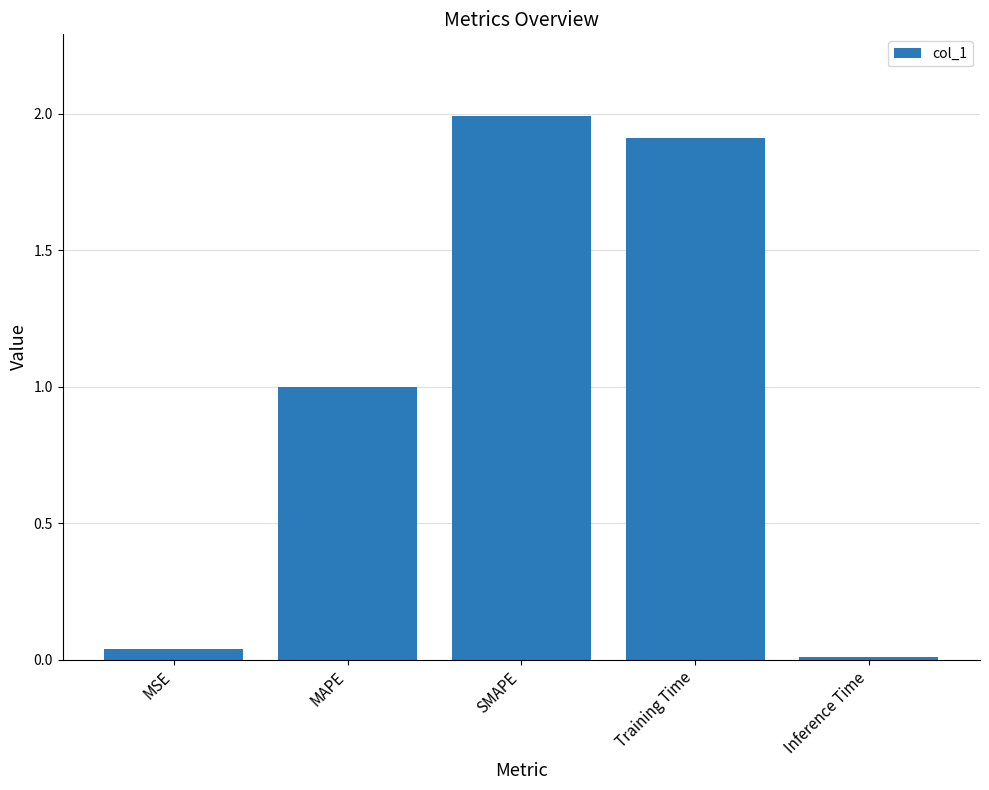

What is the sum of all values?

5.0